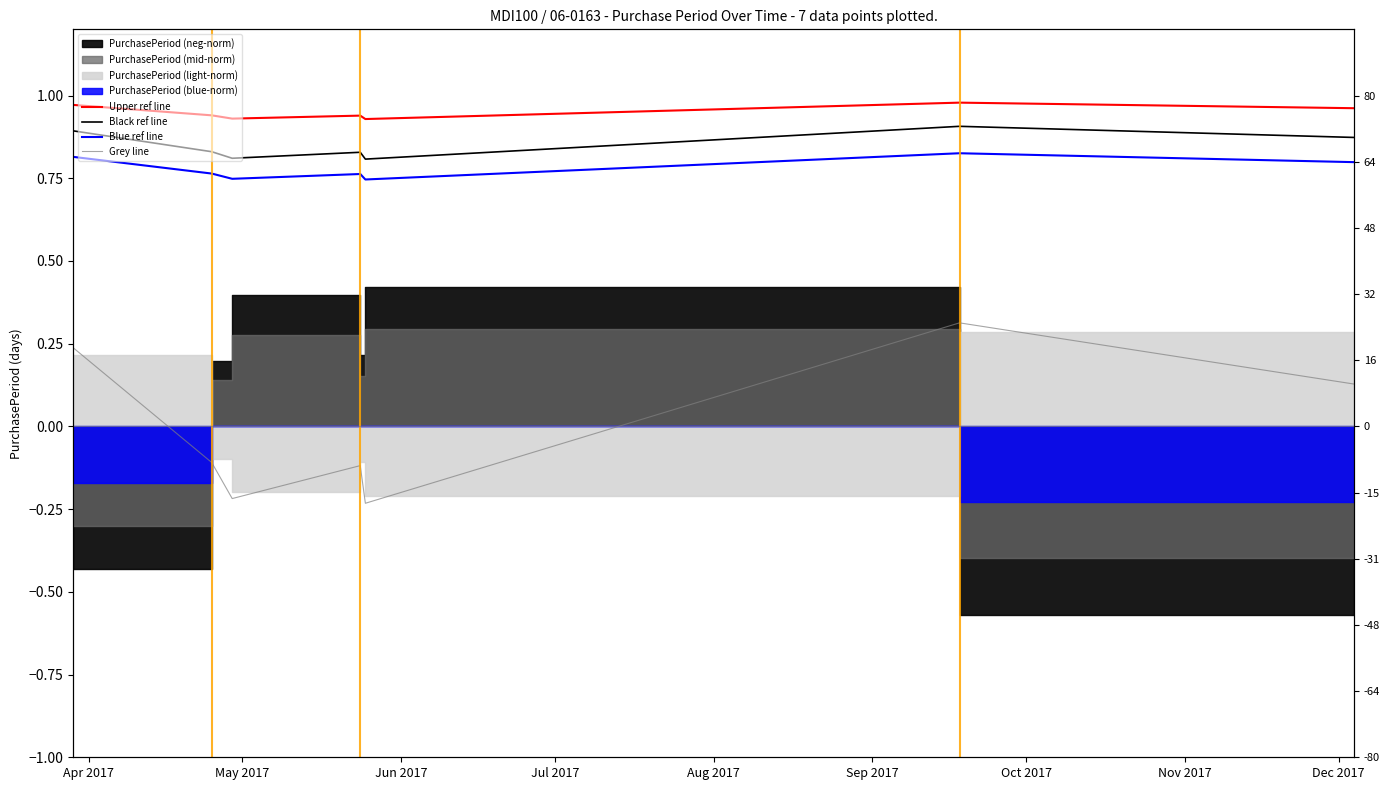

What is the label of the 2nd point from the right?

Sep 2017